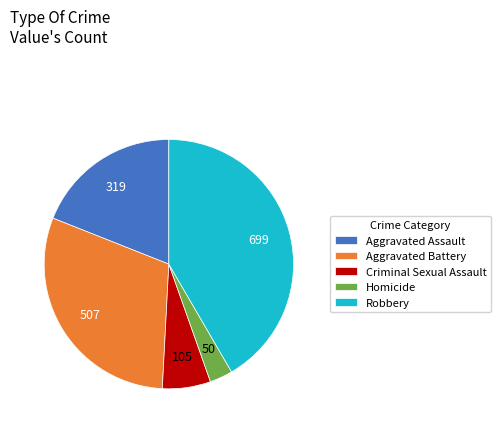

Which slice is the largest?

Robbery